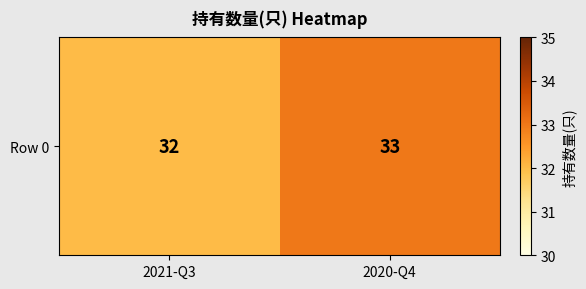

How many values are between 32 and 33?

2